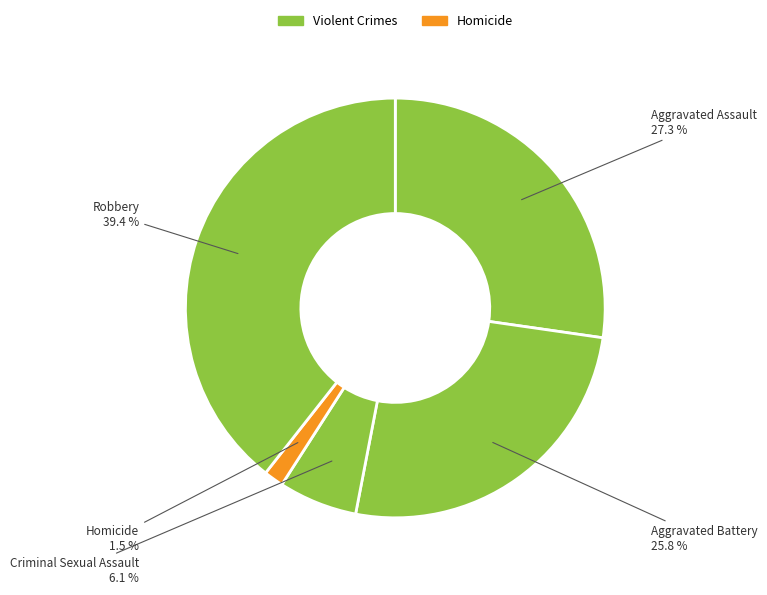

How many slices are in this pie chart?

5